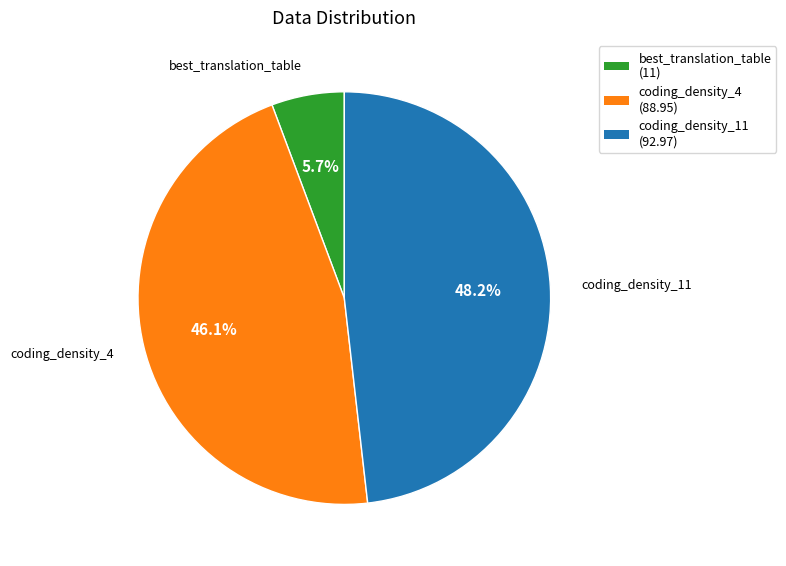

How many slices are in this pie chart?

3